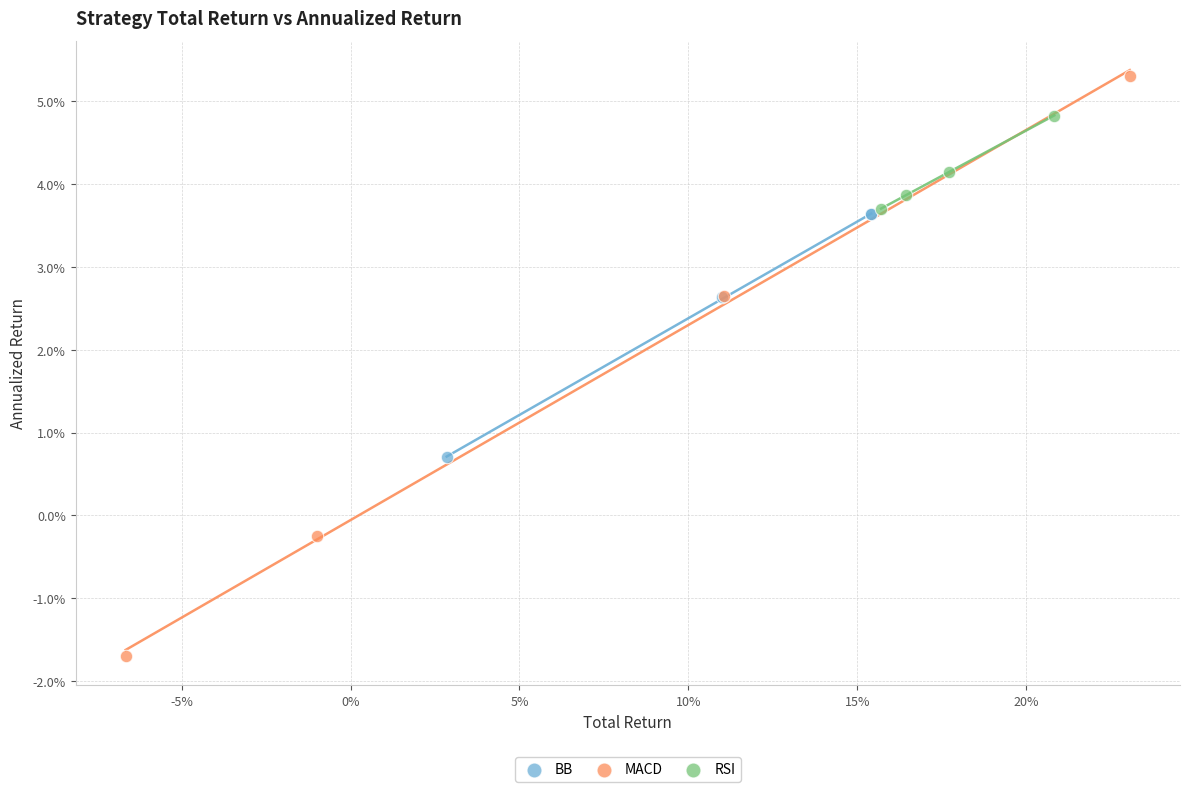

Which series contains the highest Y value?

MACD